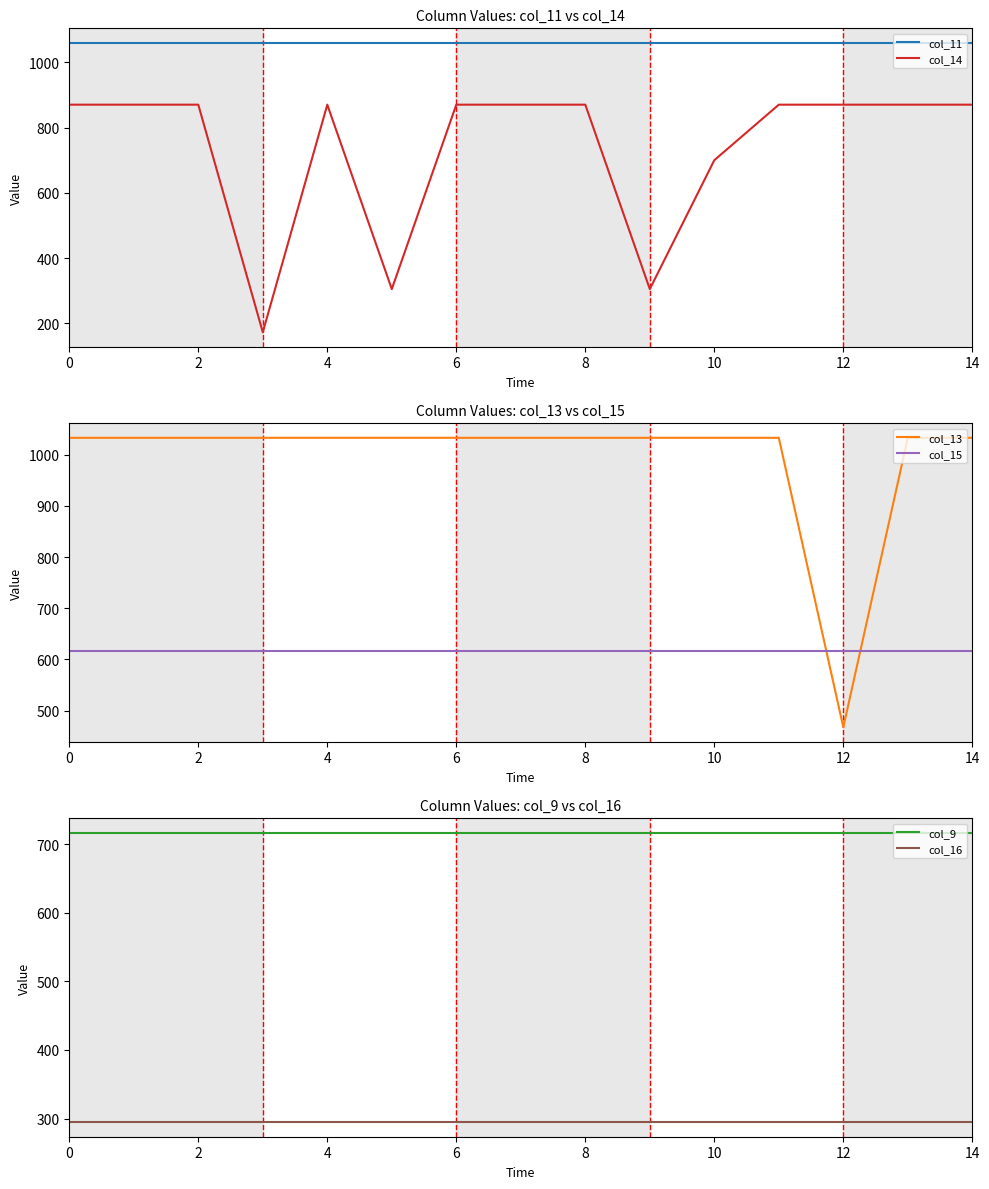

What is the smallest value displayed?

172.8